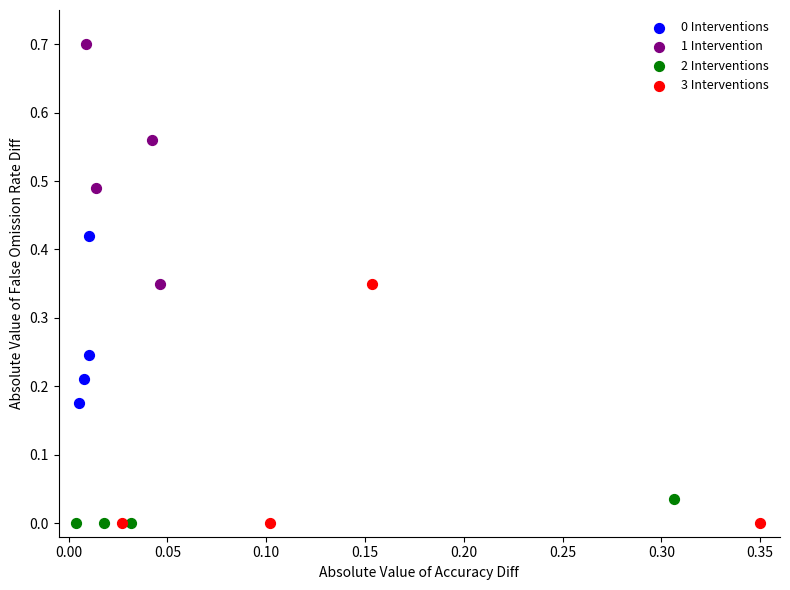

Which series contains the highest Y value?

1 Intervention